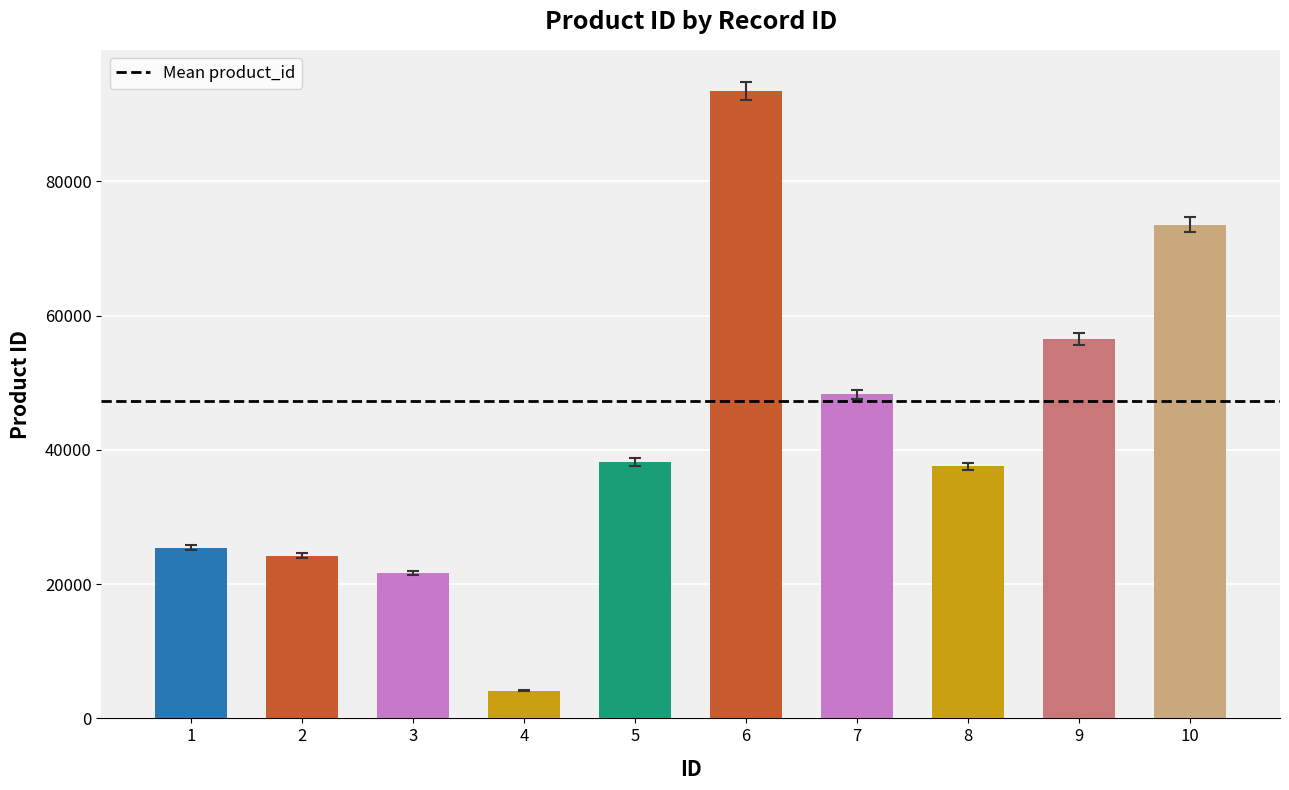

How many distinct data groups are displayed?

1